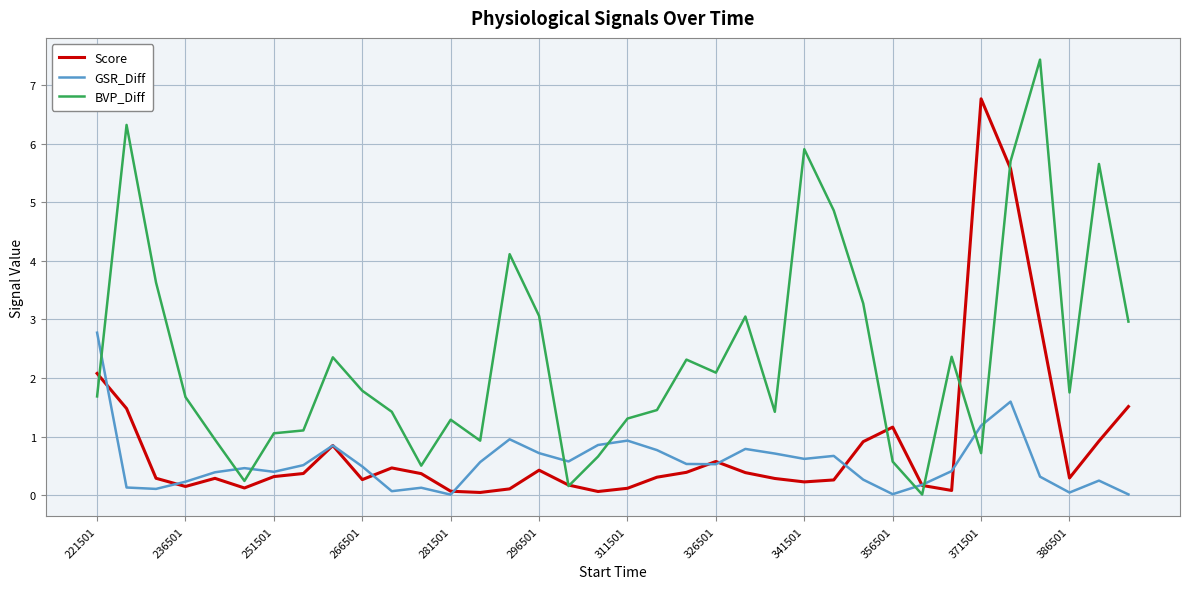

What is the maximum value for GSR_Diff?

2.8